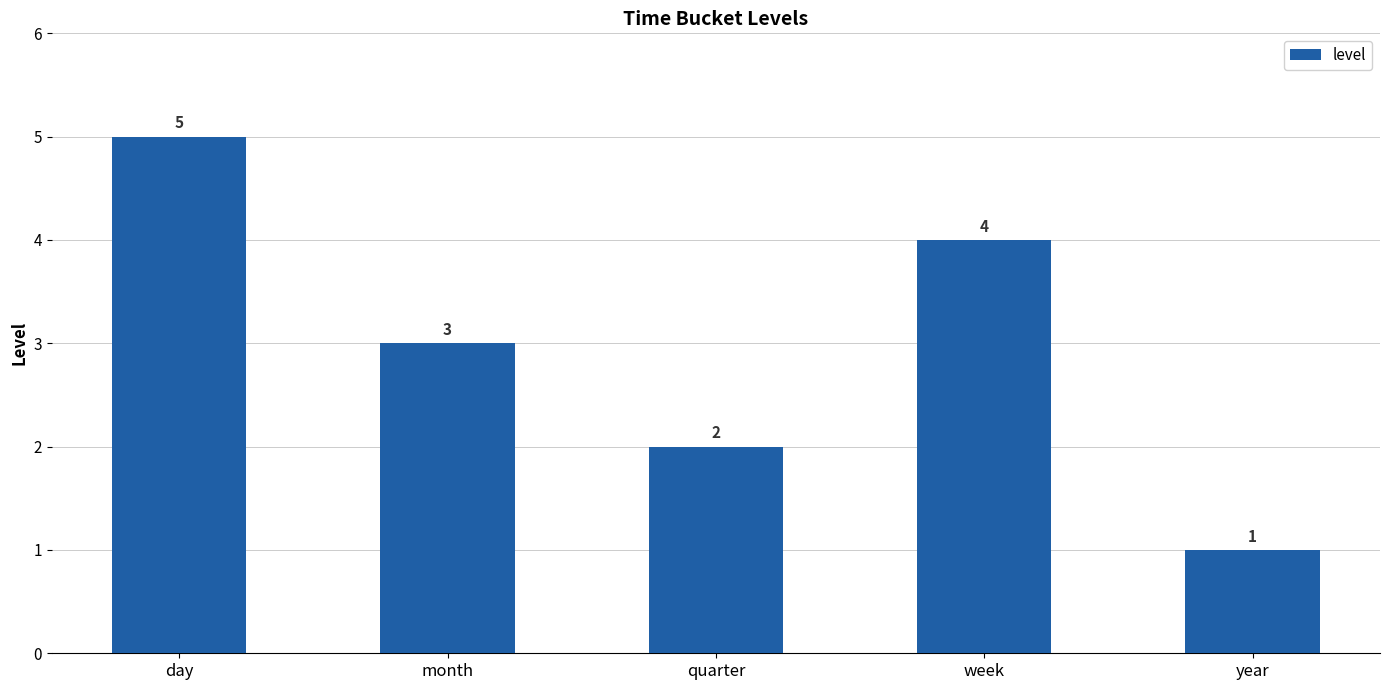

Reading left to right, transcribe all the data shown in this chart.

5	3	2	4	1